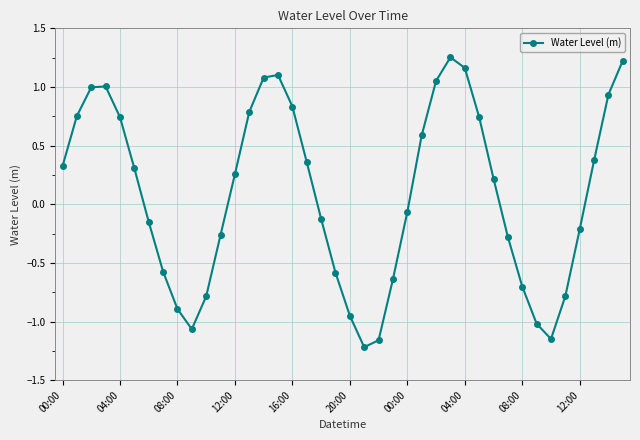

How many values are above zero?

21